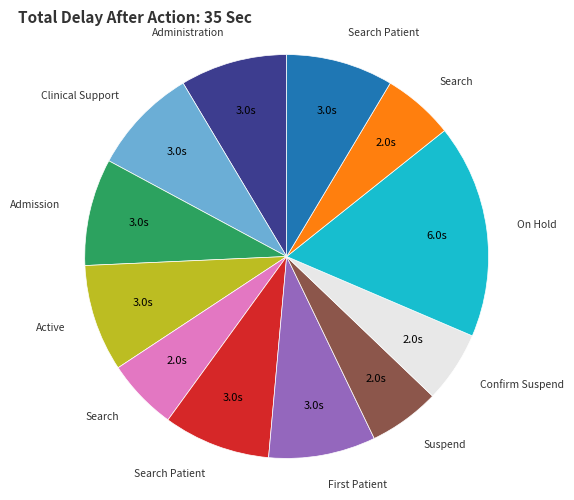

Does any single category account for the majority?

No